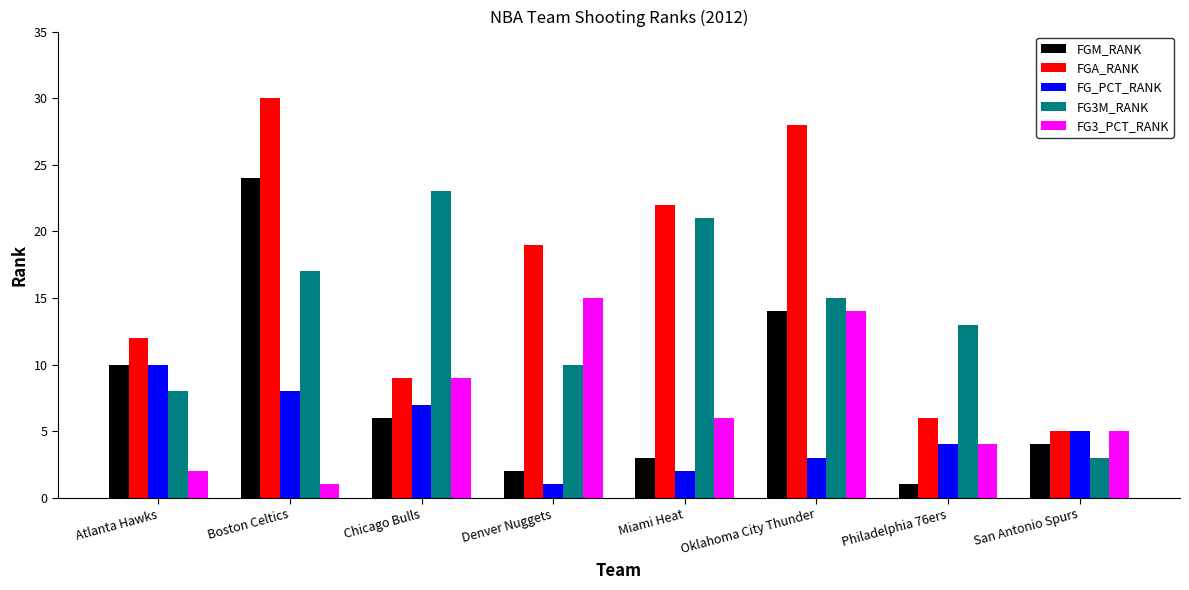

The FG3M_RANK series shows 8 at Atlanta Hawks. True or false?

True